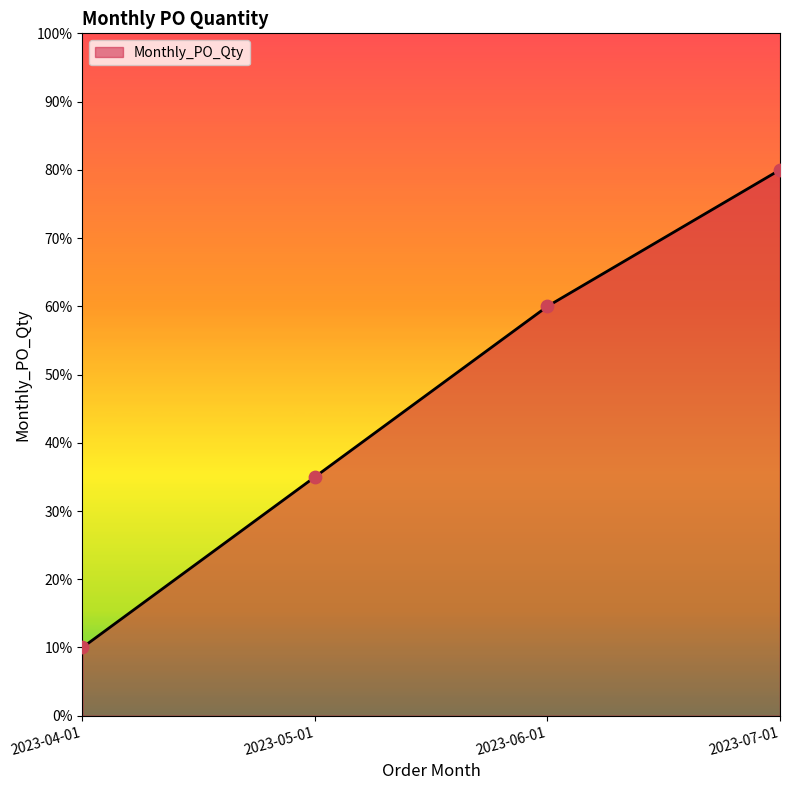

Which has a higher value, 2023-05-01 or 2023-06-01?

2023-06-01